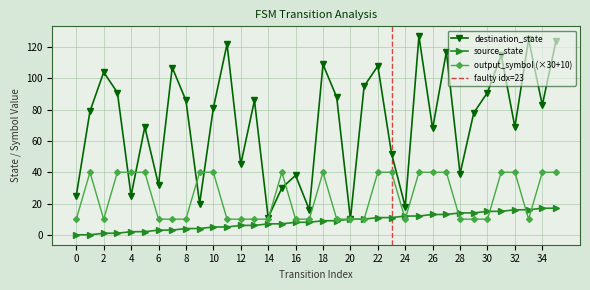

At how many categories does at least one series exceed 111?

6